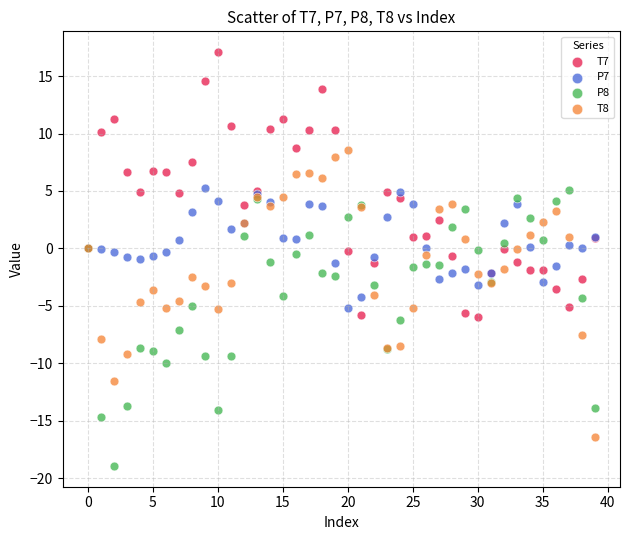

Which series reaches the minimum Y coordinate?

P8